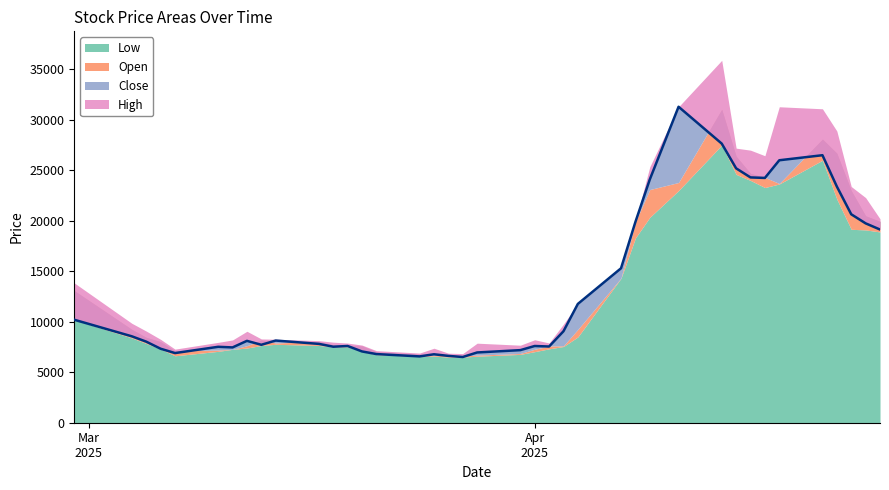

At which category does Close reach its first local valley?

2025-03-07